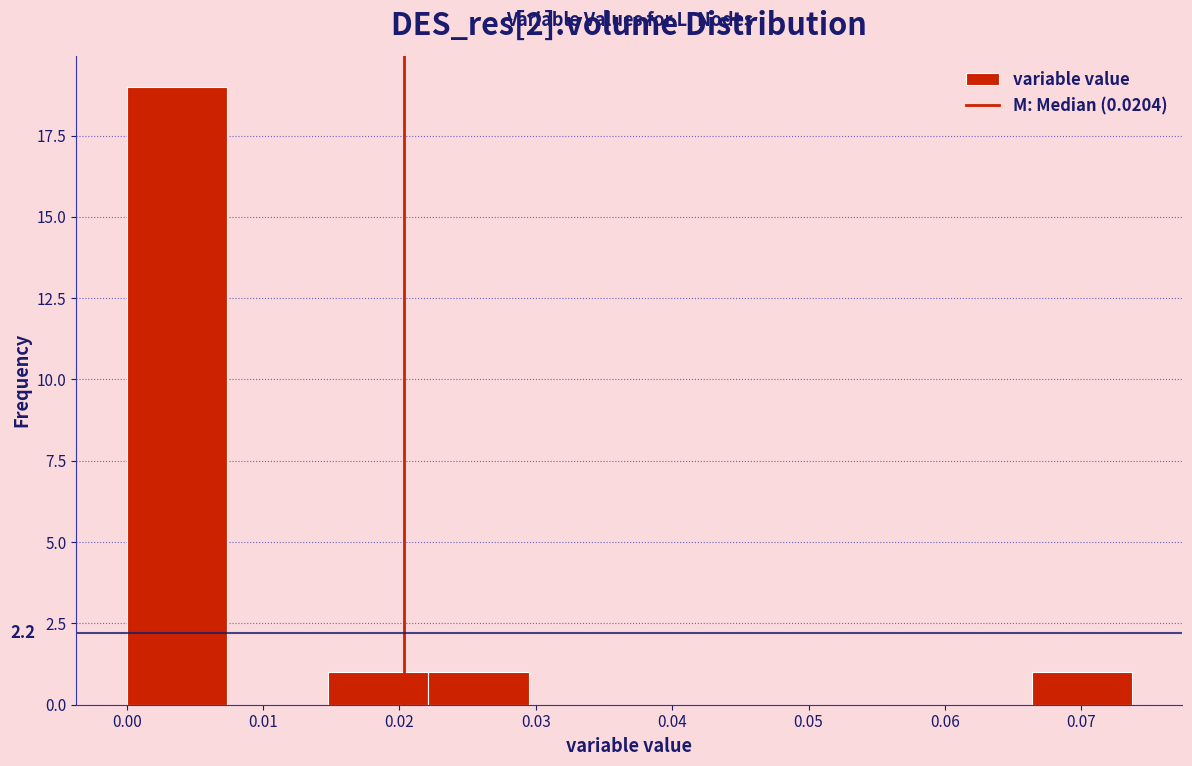

Which range on the x-axis has the tallest bar?

0.000 to 0.007